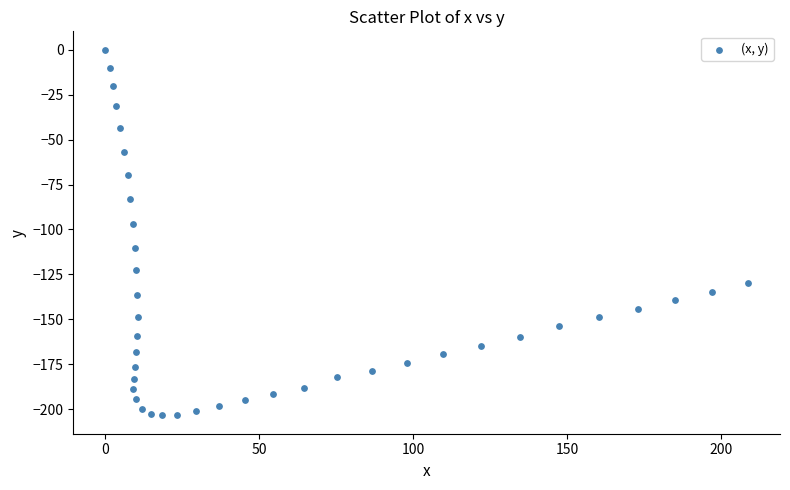

What is the range of X values (max minus min)?

208.6